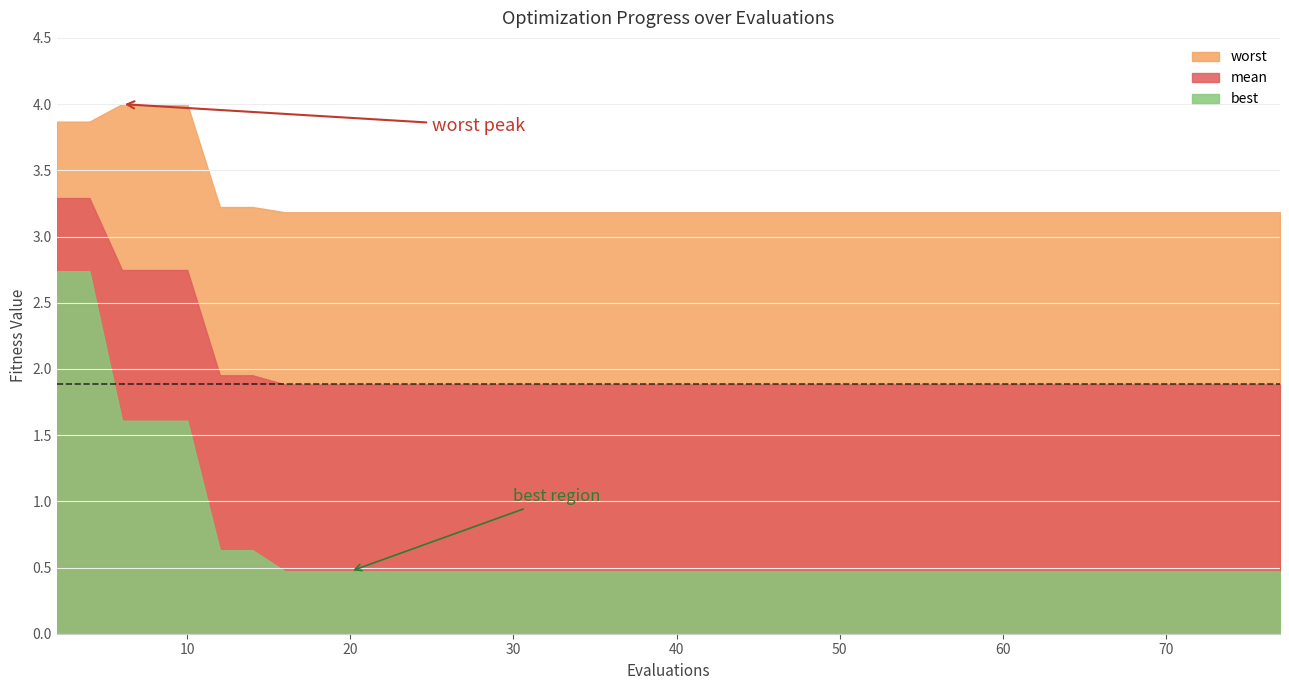

Between 13 and 36, which is larger?

13